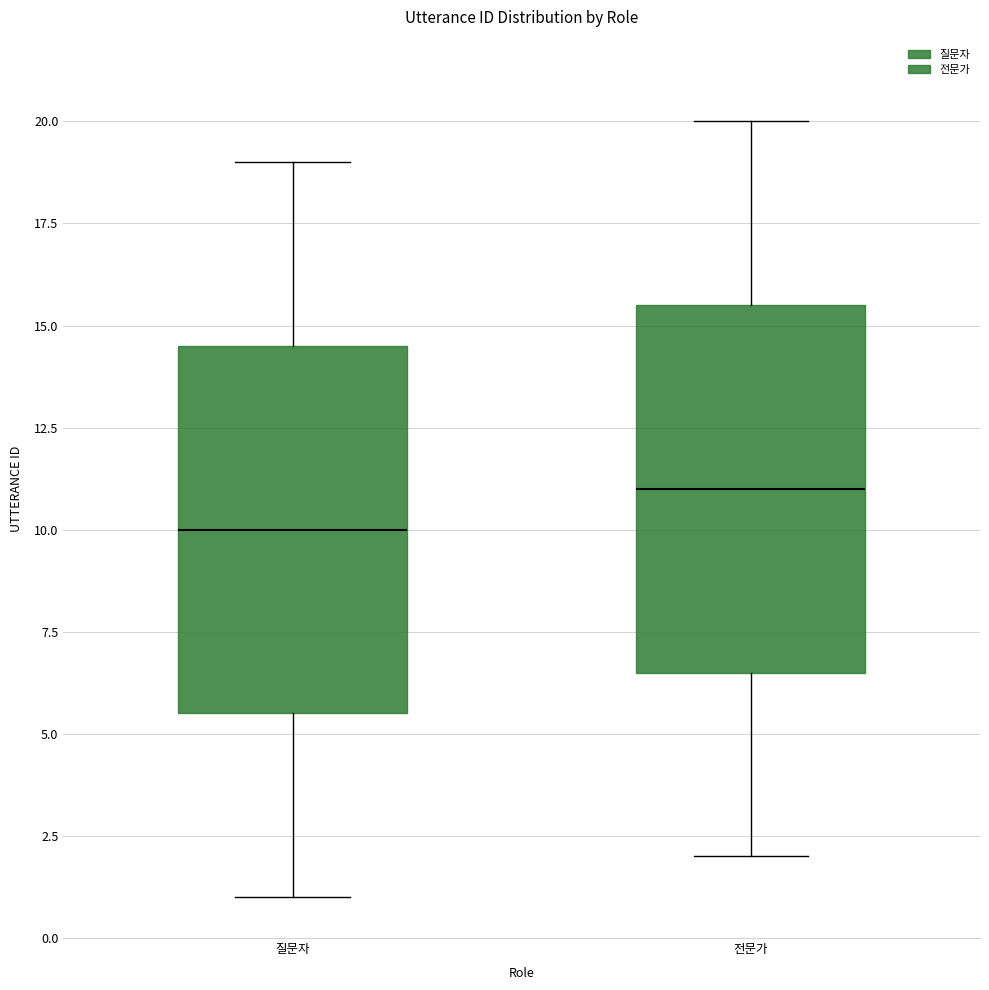

Reading left to right, transcribe this box plot: for each box, give where its median line is, the range the box spans, and where its two whiskers end, as read against the y-axis. The values are not printed on the chart, so give them approximately, as read against the axis.

질문자: median 10.0, box 5.5 to 14.5, whiskers 1.0 to 19.0
전문가: median 11.0, box 6.5 to 15.5, whiskers 2.0 to 20.0